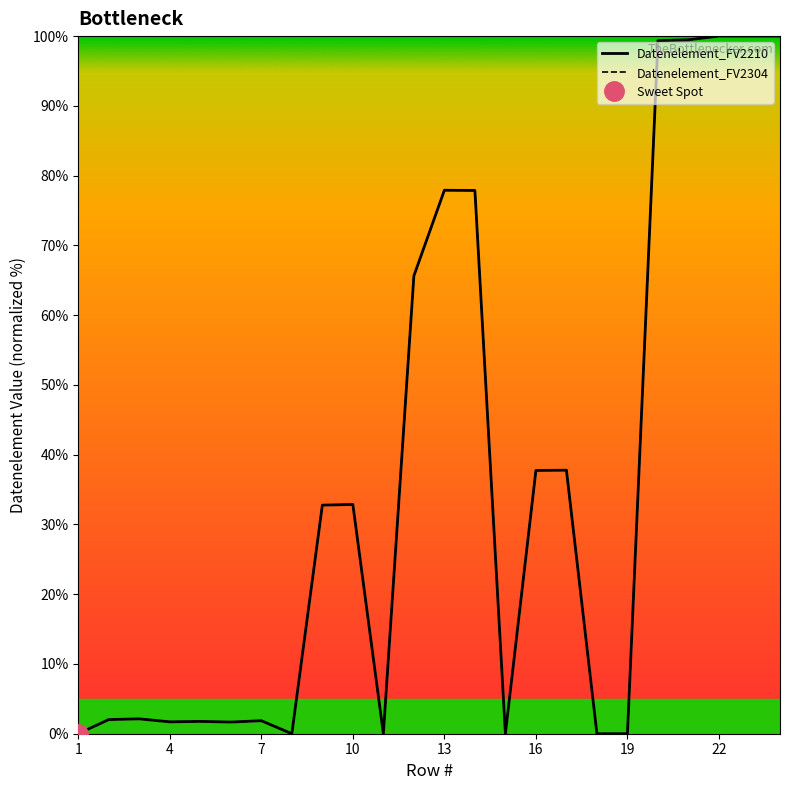

What is the approximate value of Datenelement_FV2304 at 13?

77.9